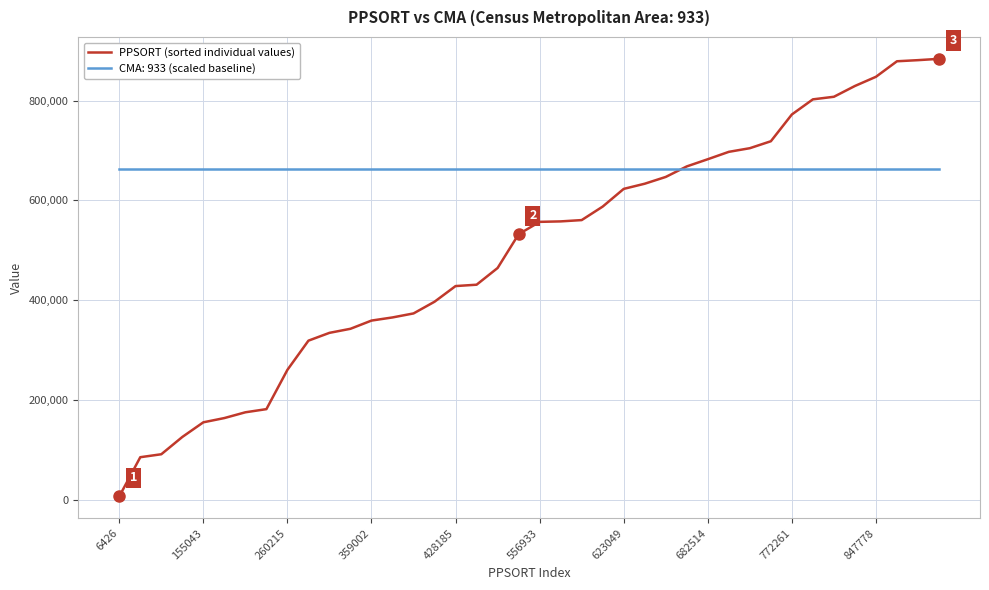

What is the maximum value shown in the chart?

883785.0